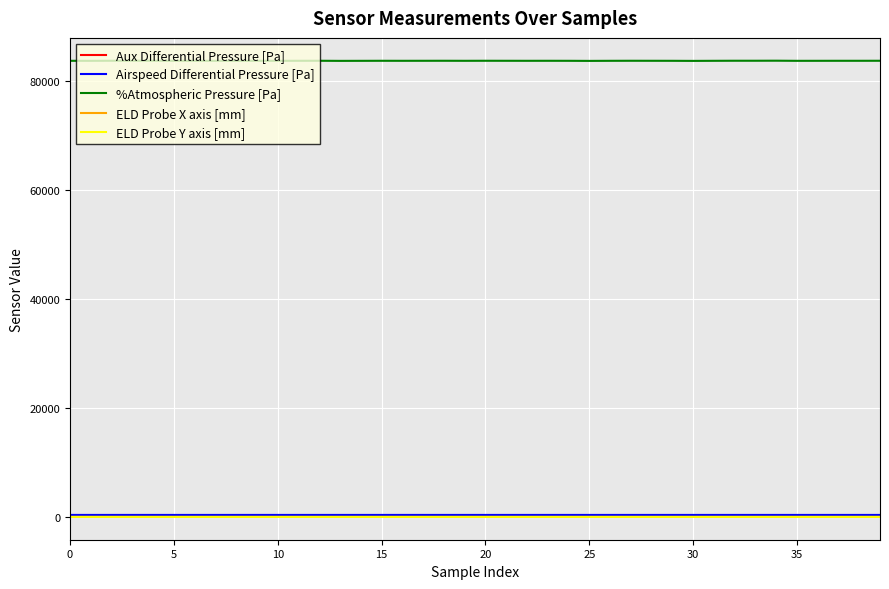

True or false: ELD Probe X axis [mm] and %Atmospheric Pressure [Pa] intersect in this chart.

False